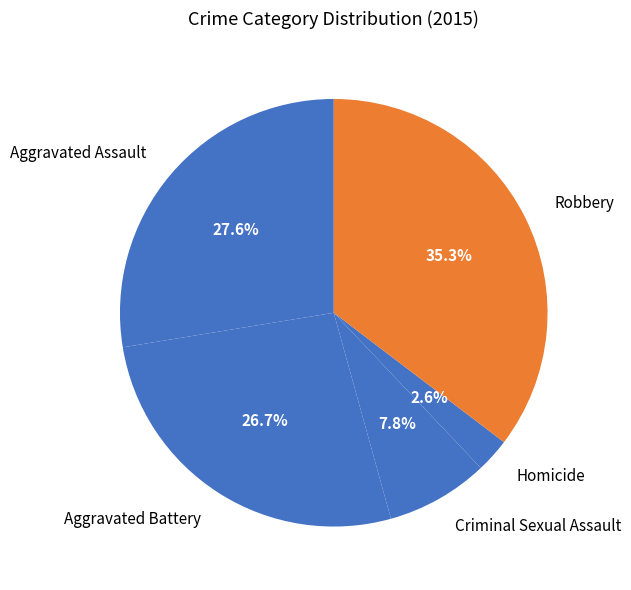

Is the sum of Robbery and Criminal Sexual Assault greater than half?

No